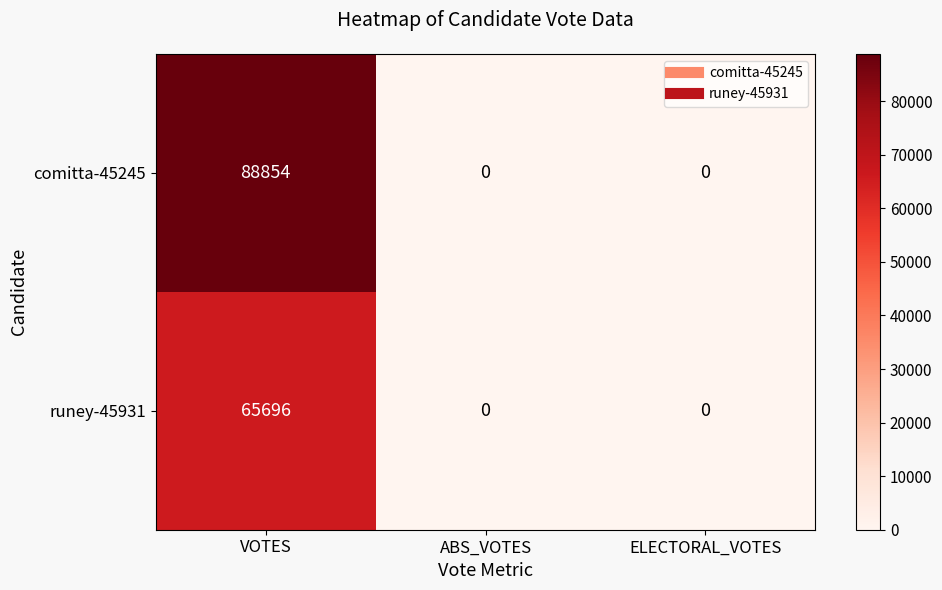

At which category does the chart reach its peak across all series?

VOTES